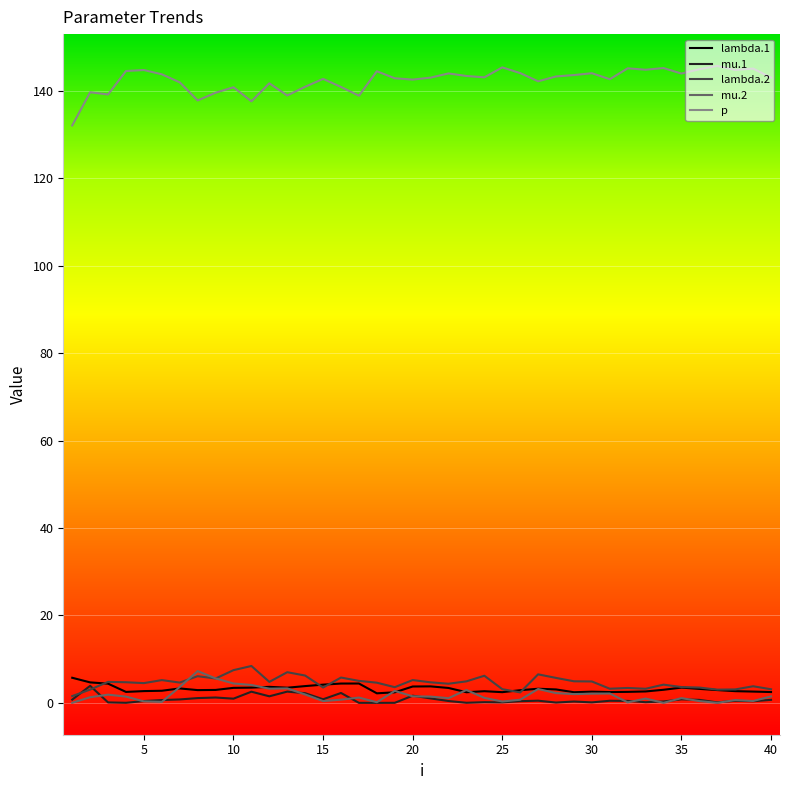

True or false: p and mu.2 cross at least once.

False